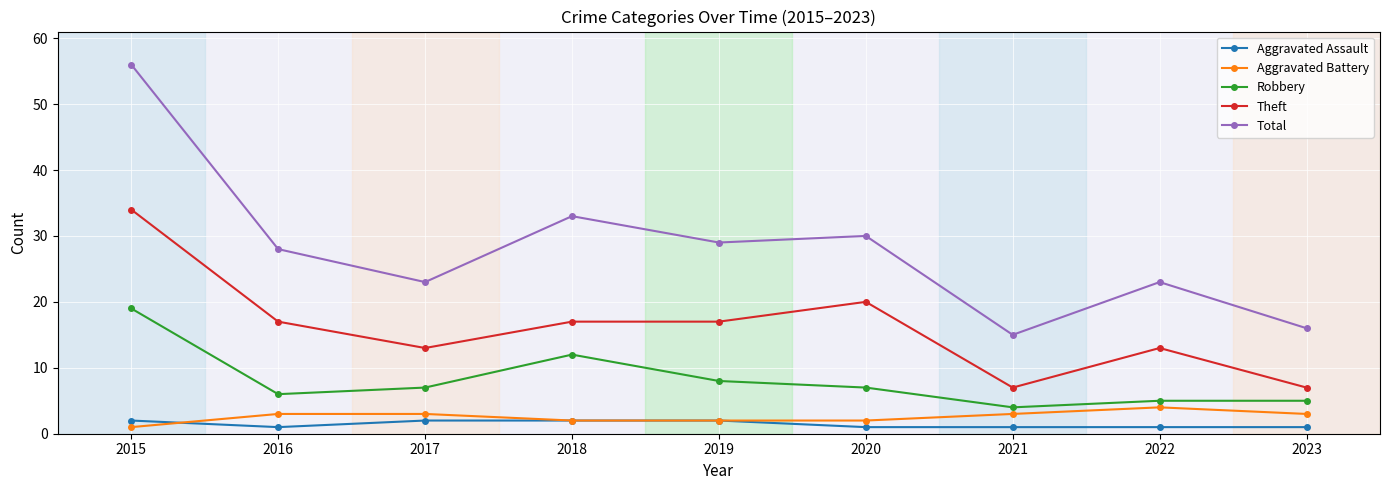

Which category has the lowest value in the Robbery series?

2021